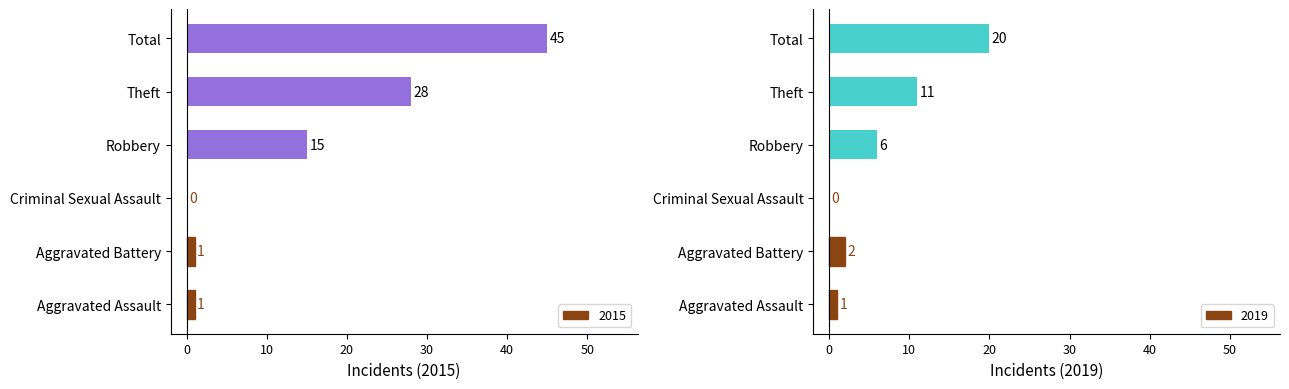

Reading left to right, what are all the values shown in this chart?

2015: 1	1	0	15	28	45
2019: 1	2	0	6	11	20